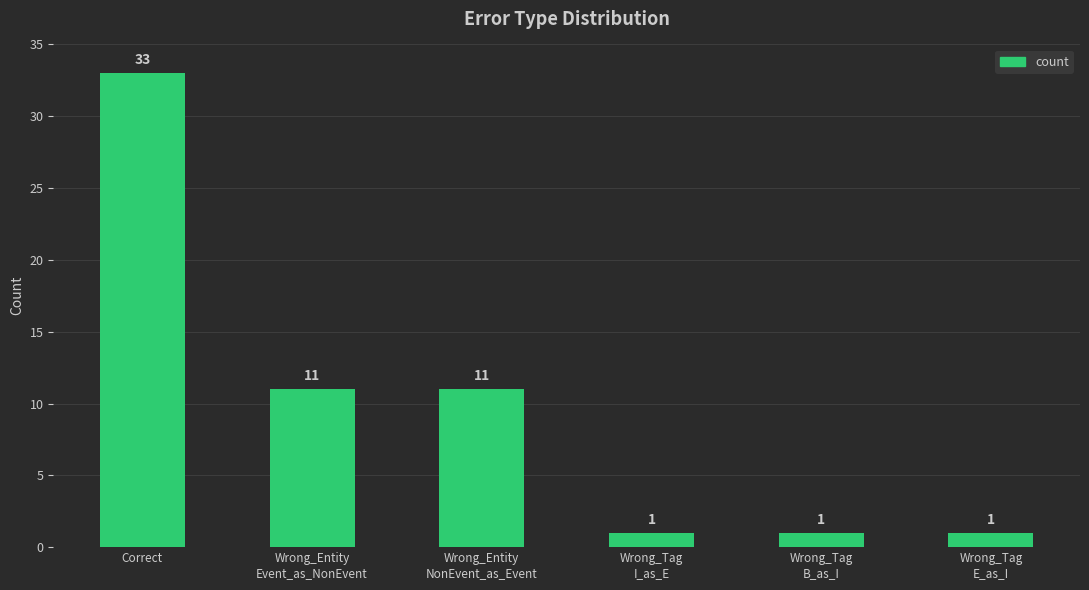

What is the greatest value displayed?

33